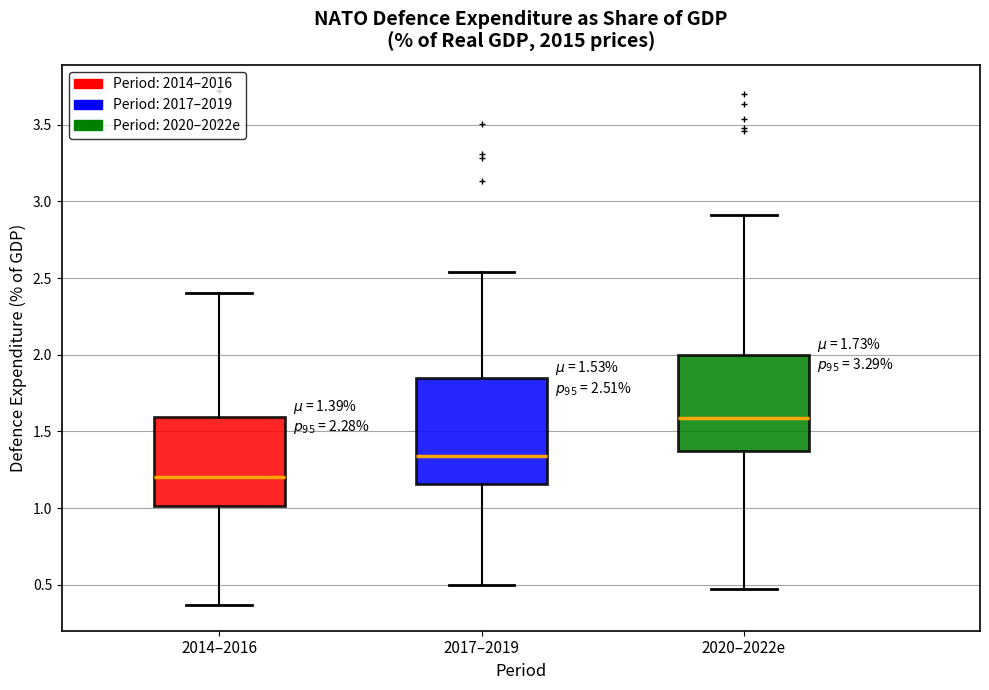

Which box has the highest median line?

2020–2022e